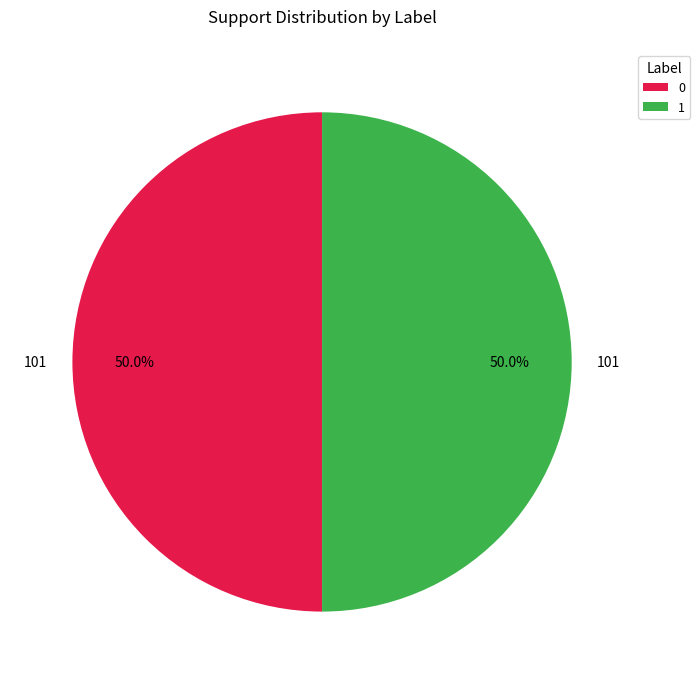

To the nearest percent, what is the difference between the largest and smallest slice percentages?

0%